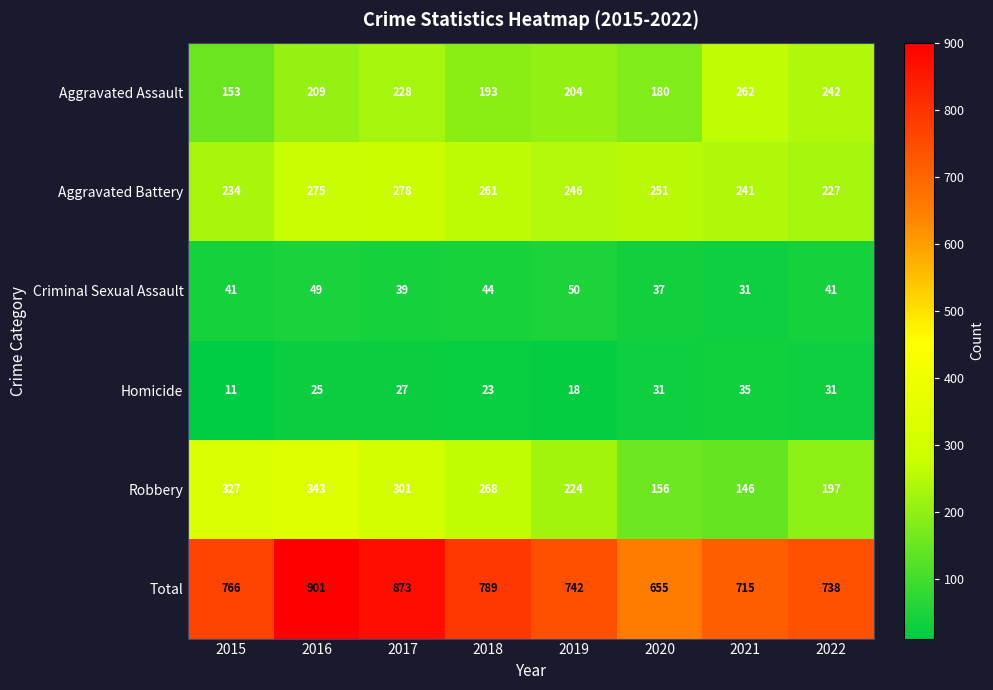

True or false: Total has a value of 573 at 2016.

False